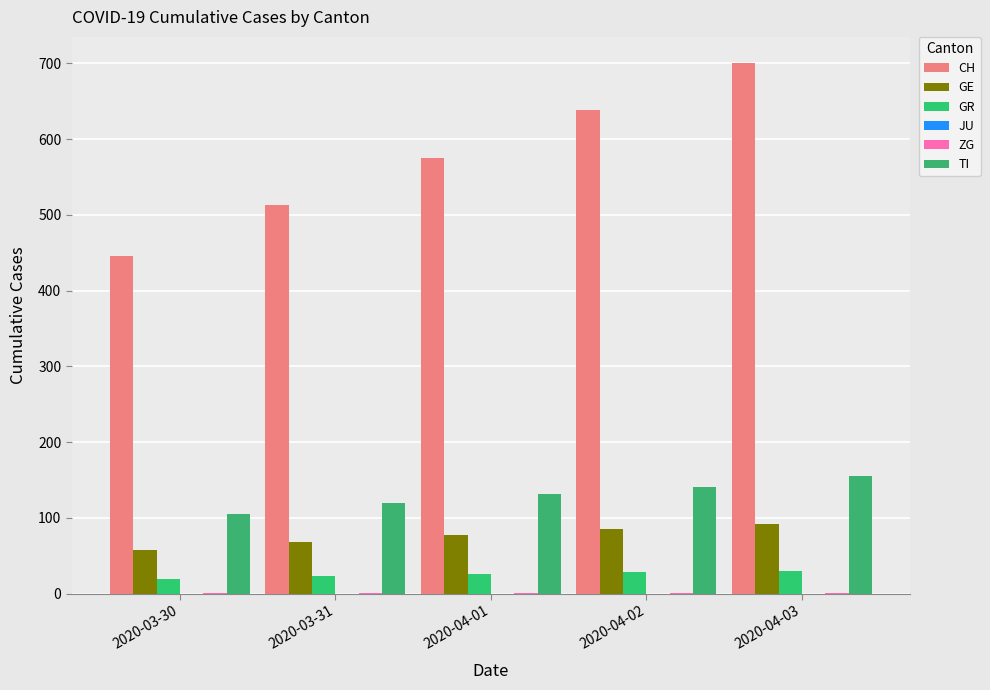

What is the label of the 2nd bar from the left?

2020-03-31